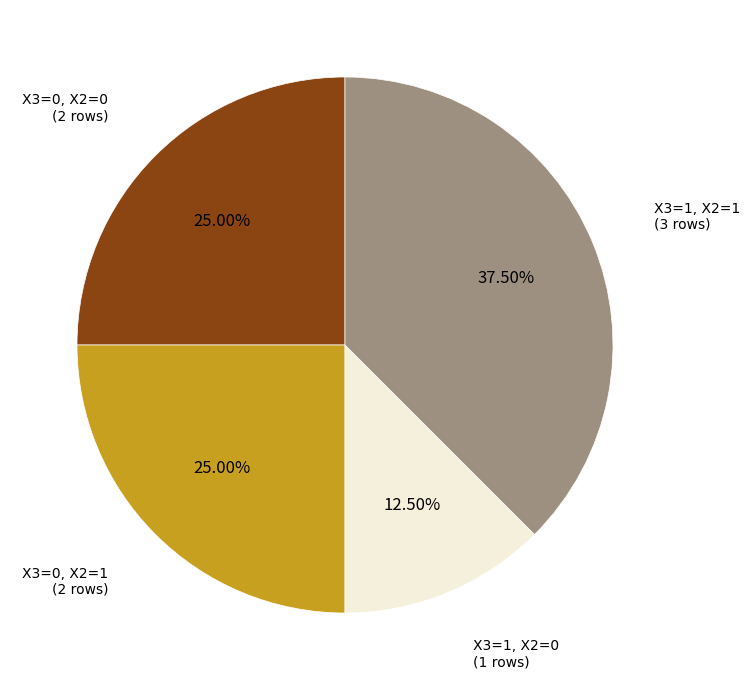

How many segments does this pie chart have?

4